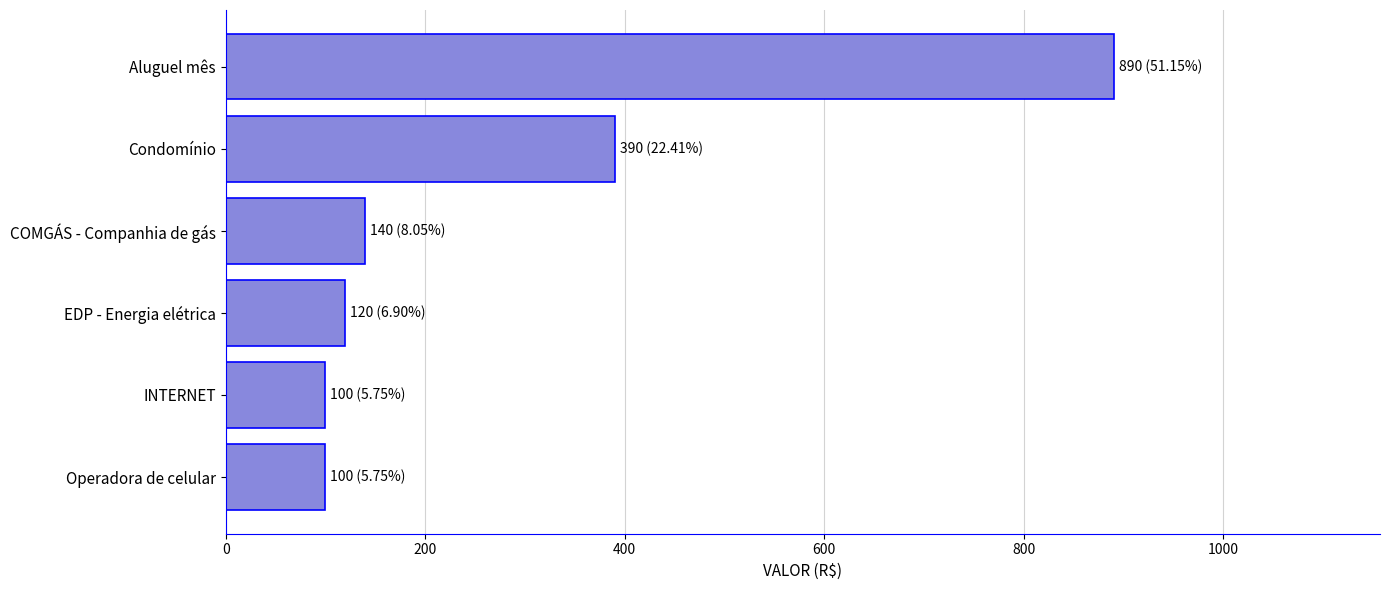

True or false: the data shows 31 at INTERNET.

False